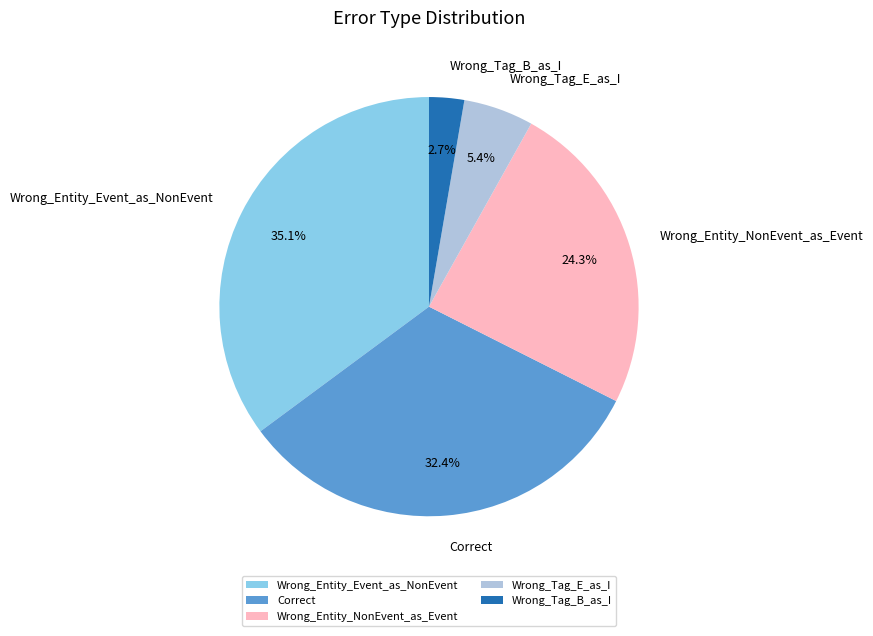

To the nearest percent, what is the difference between the largest and smallest slice percentages?

32%